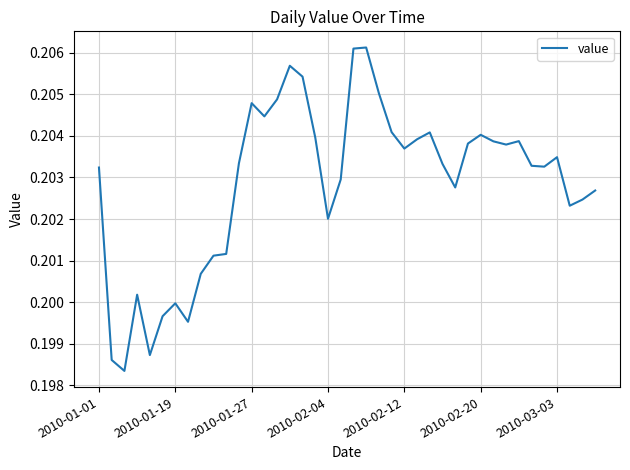

Does the chart display data point markers on the line(s)?

No